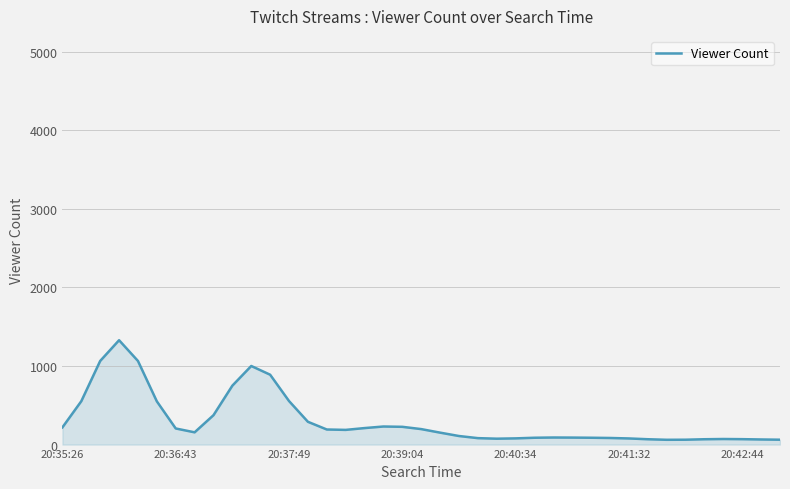

How many series are shown in this chart?

1